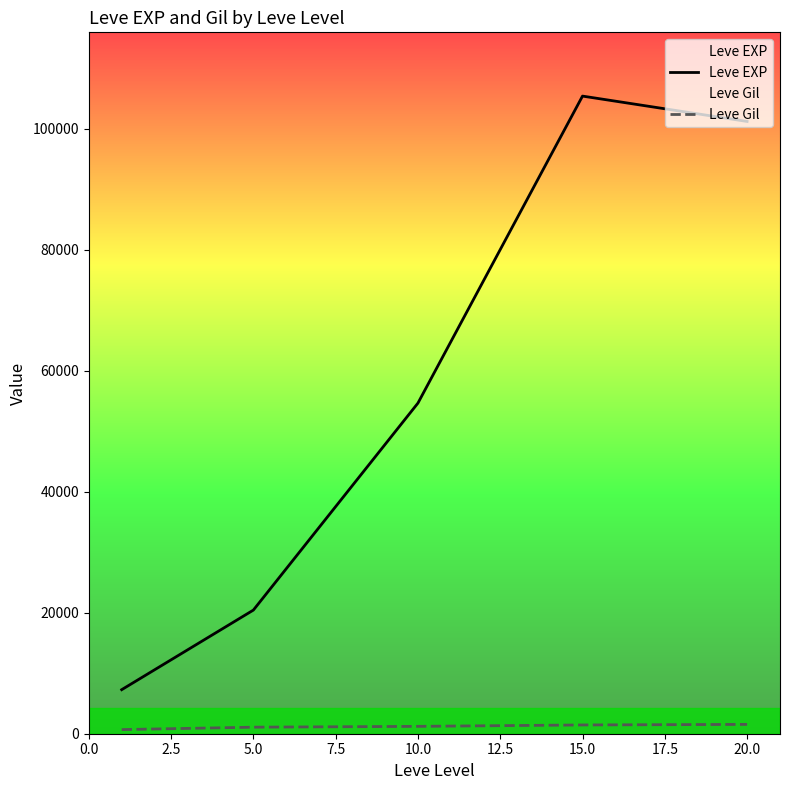

Rank the series by their maximum value, from lowest to highest.

Leve Gil, Leve EXP